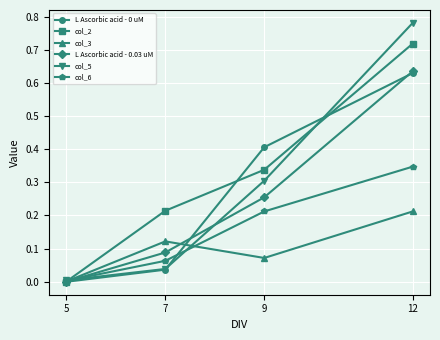

Is this an area chart (filled region under the line)?

No